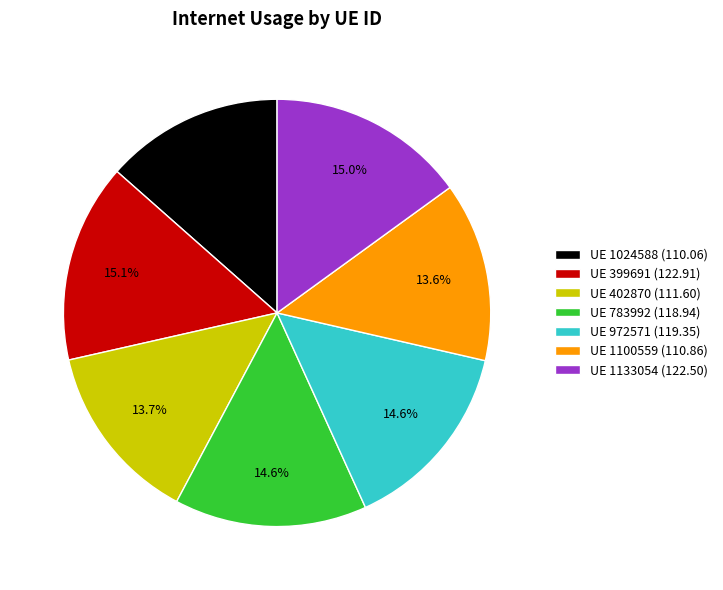

Which has a higher value, UE 783992 (118.94) or UE 402870 (111.60)?

UE 783992 (118.94)